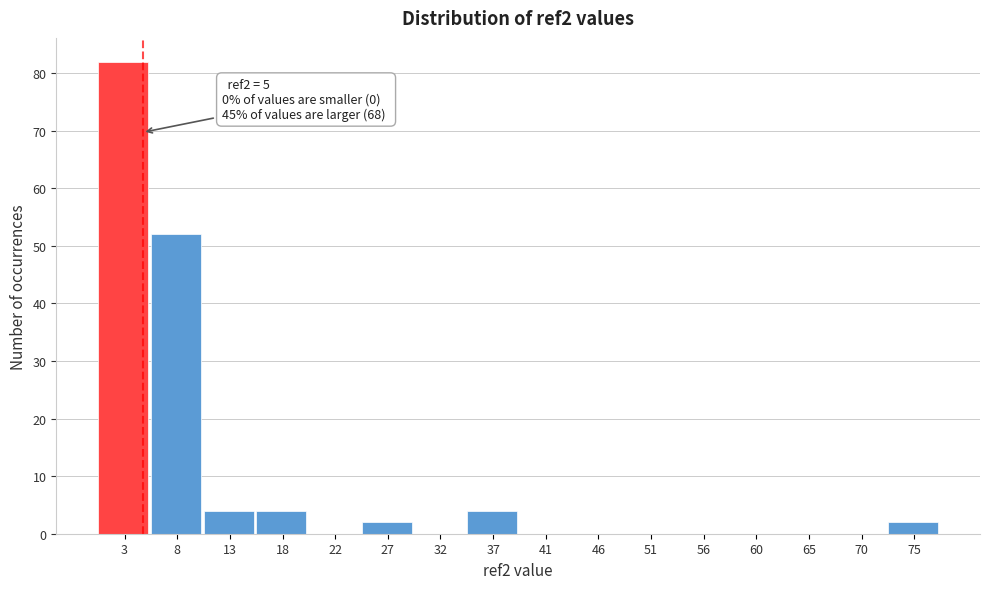

Which range on the x-axis has the tallest bar?

1.00 to 5.75